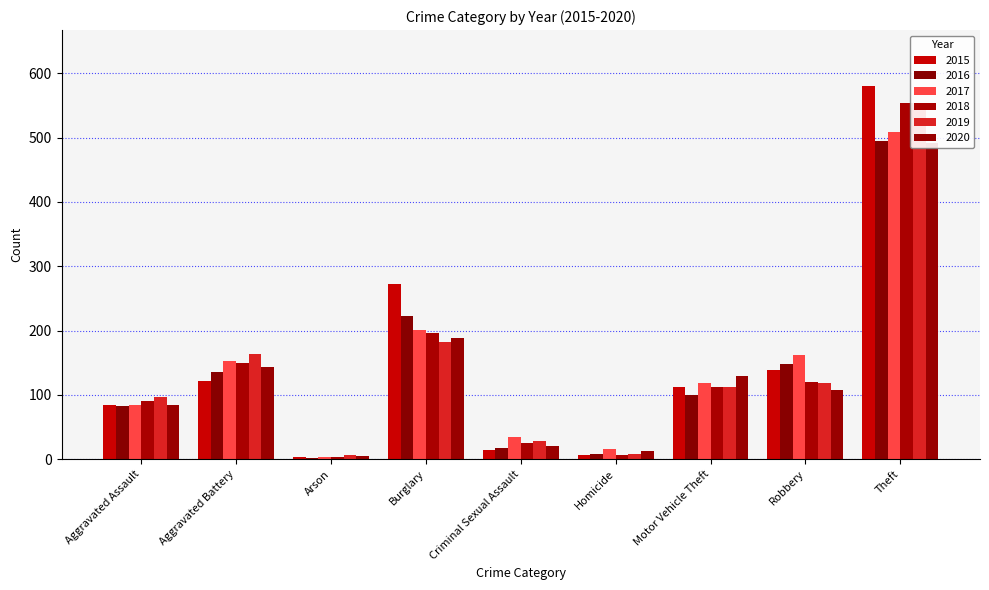

The value of 2019 at Robbery is 119. True or false?

True